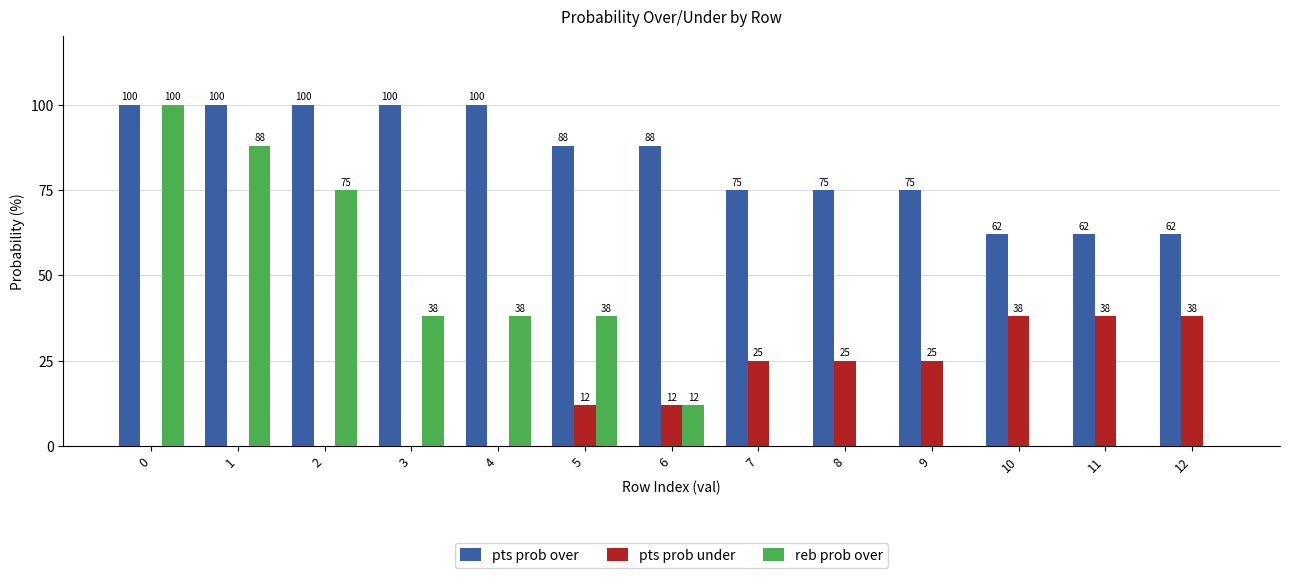

Count the pts prob under values in the range 0 to 25.

10